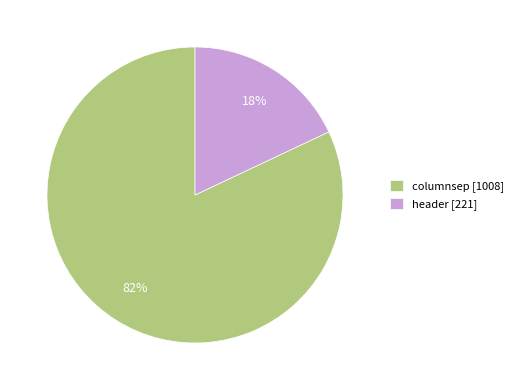

To the nearest percent, what is the combined percentage of header and columnsep?

100%